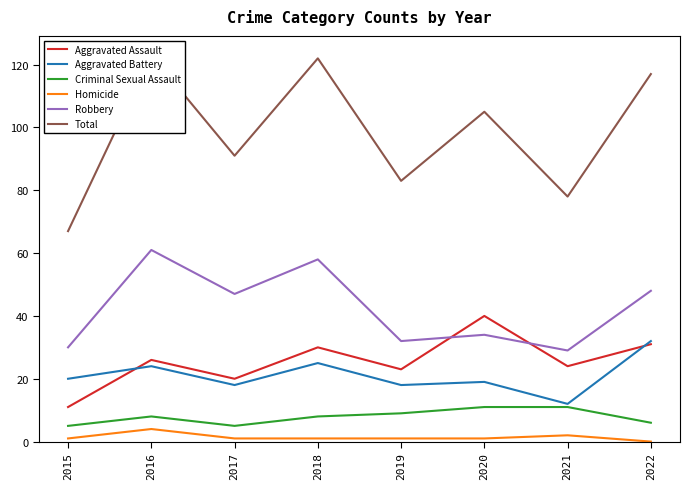

How many lines are shown in the chart?

6